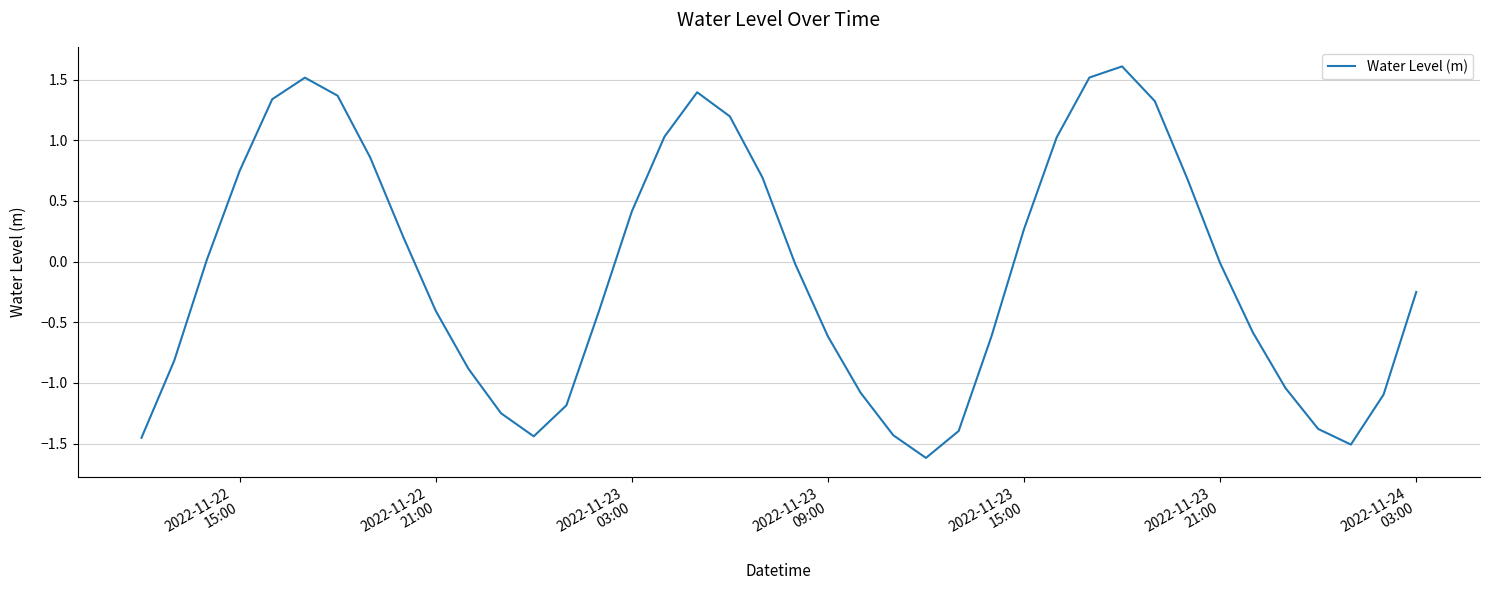

What is the smallest value displayed?

-1.6